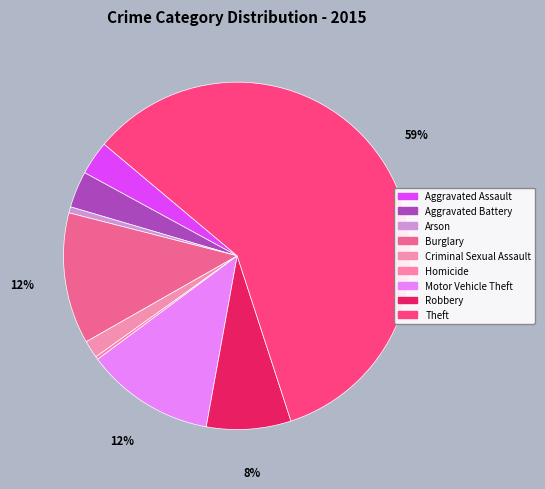

What percentage is NOT represented by Criminal Sexual Assault?

98.4%